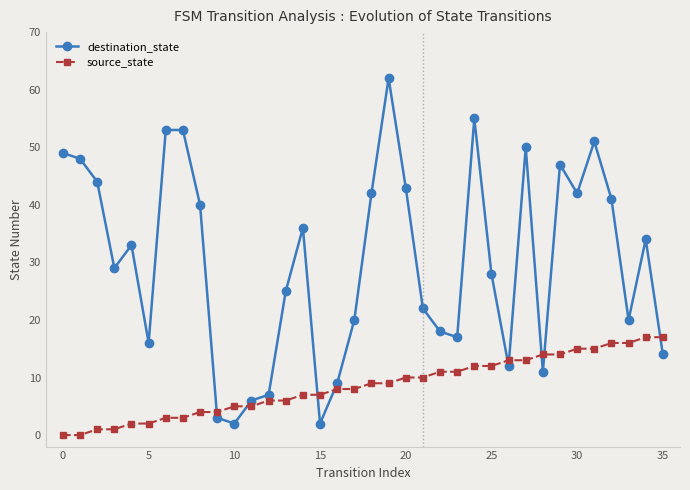

What is the value of the destination_state point at the 24th from the left?

17